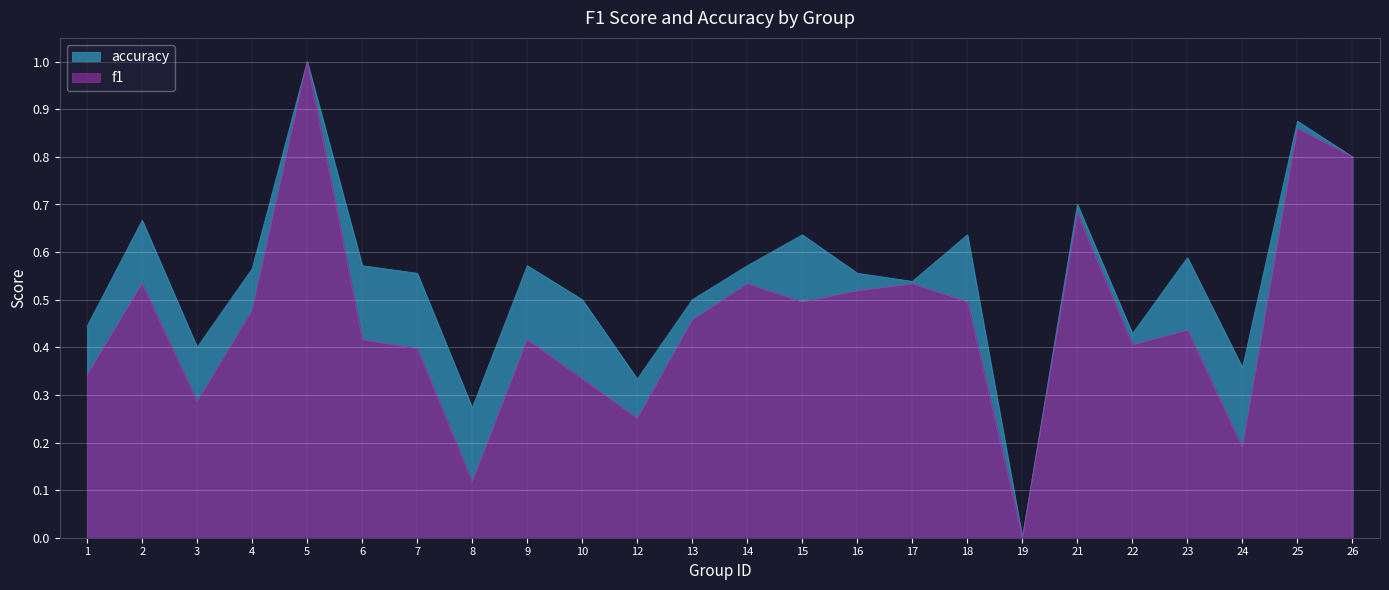

At which label is f1 closest to 0?

19